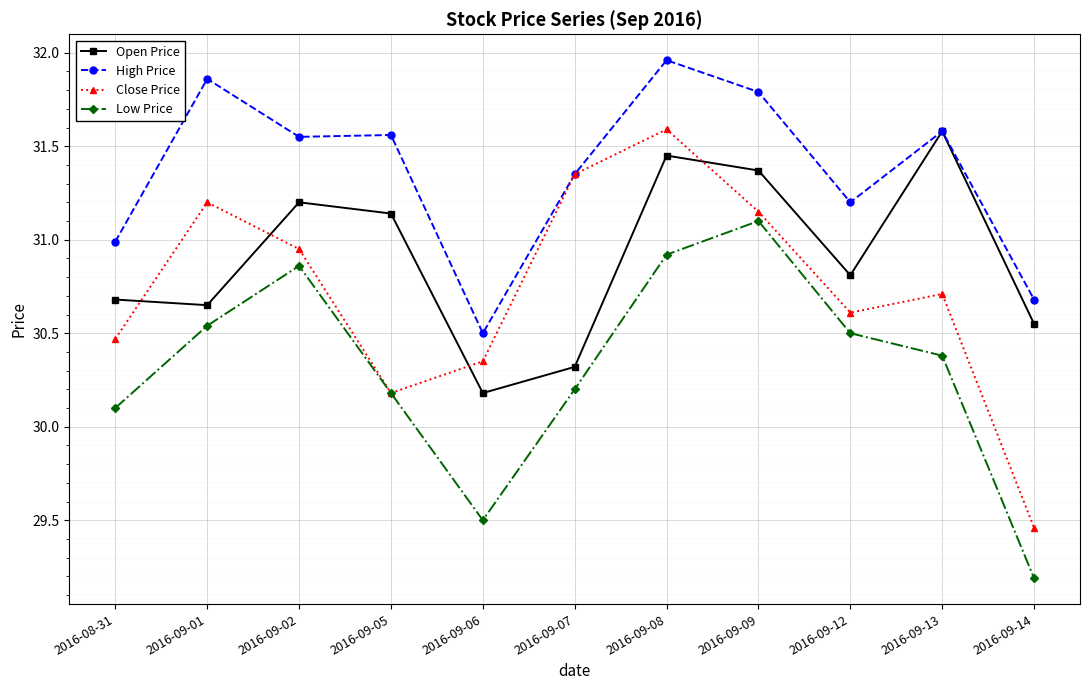

The Low Price series shows 9.8 at 2016-09-12. True or false?

False